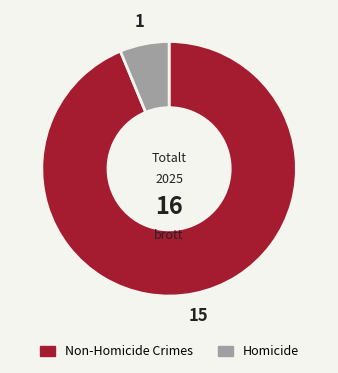

Does any single category account for the majority?

Yes